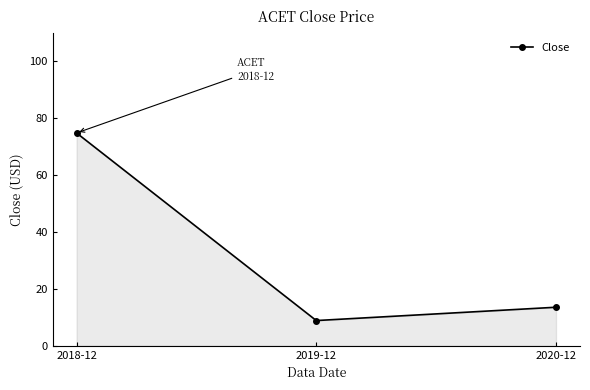

What is the label of the 2nd point from the left?

2019-12